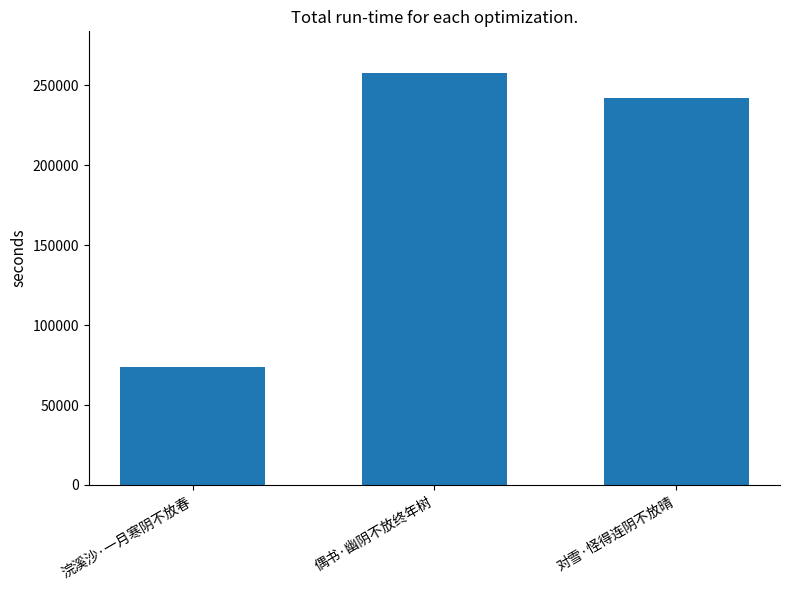

How many distinct data groups are displayed?

1